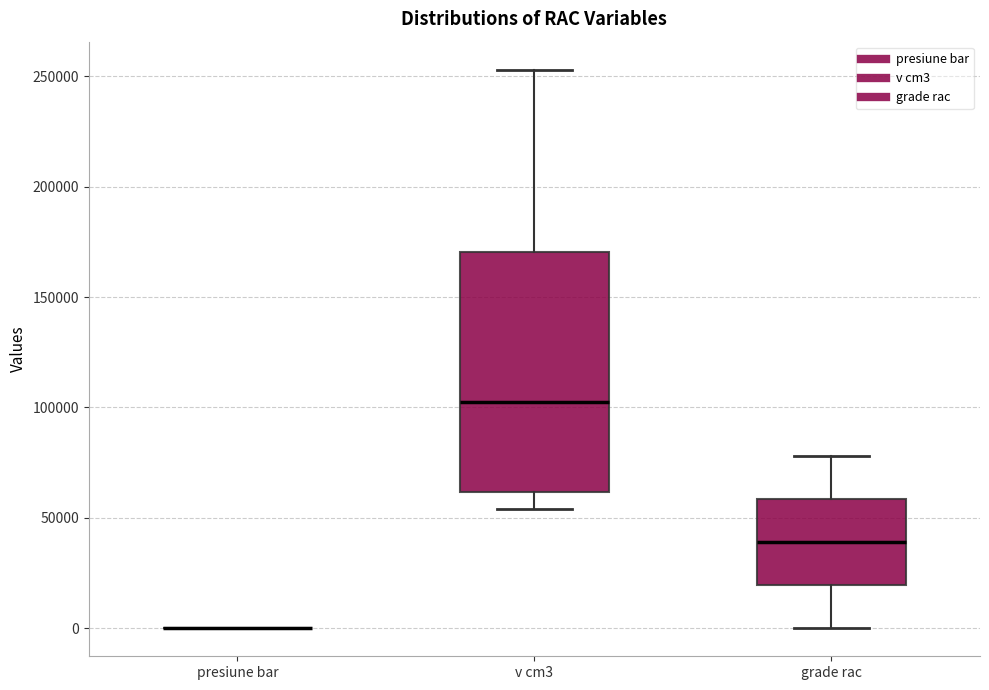

Reading left to right, transcribe this box plot: for each box, give where its median line is, the range the box spans, and where its two whiskers end, as read against the y-axis. The values are not printed on the chart, so give them approximately, as read against the axis.

presiune bar: box collapsed to a line at 0, whiskers 0 to 0
v cm3: median 105000, box 60000 to 170000, whiskers 55000 to 255000
grade rac: median 40000, box 20000 to 60000, whiskers 0 to 80000